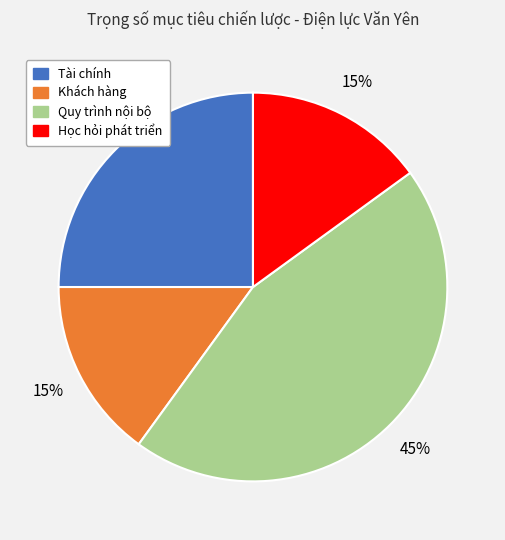

Is the sum of Quy trình nội bộ and Khách hàng greater than half?

Yes